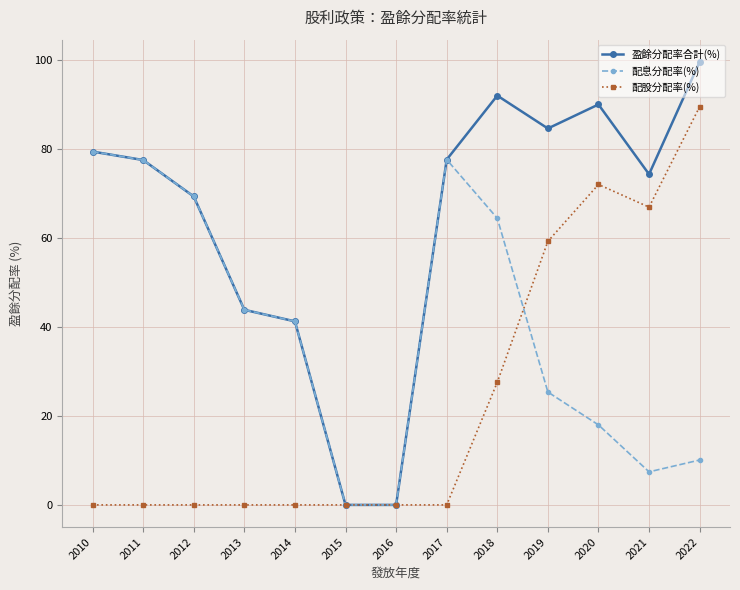

The value of 配息分配率(%) at 2022 is 10.1. True or false?

True